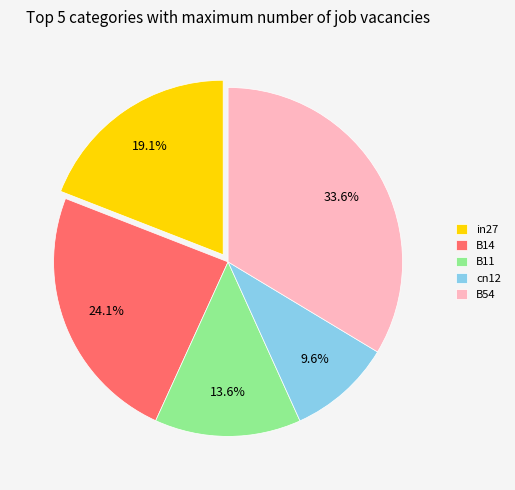

Combined, what portion of the pie is cn12 and B14?

33.7%